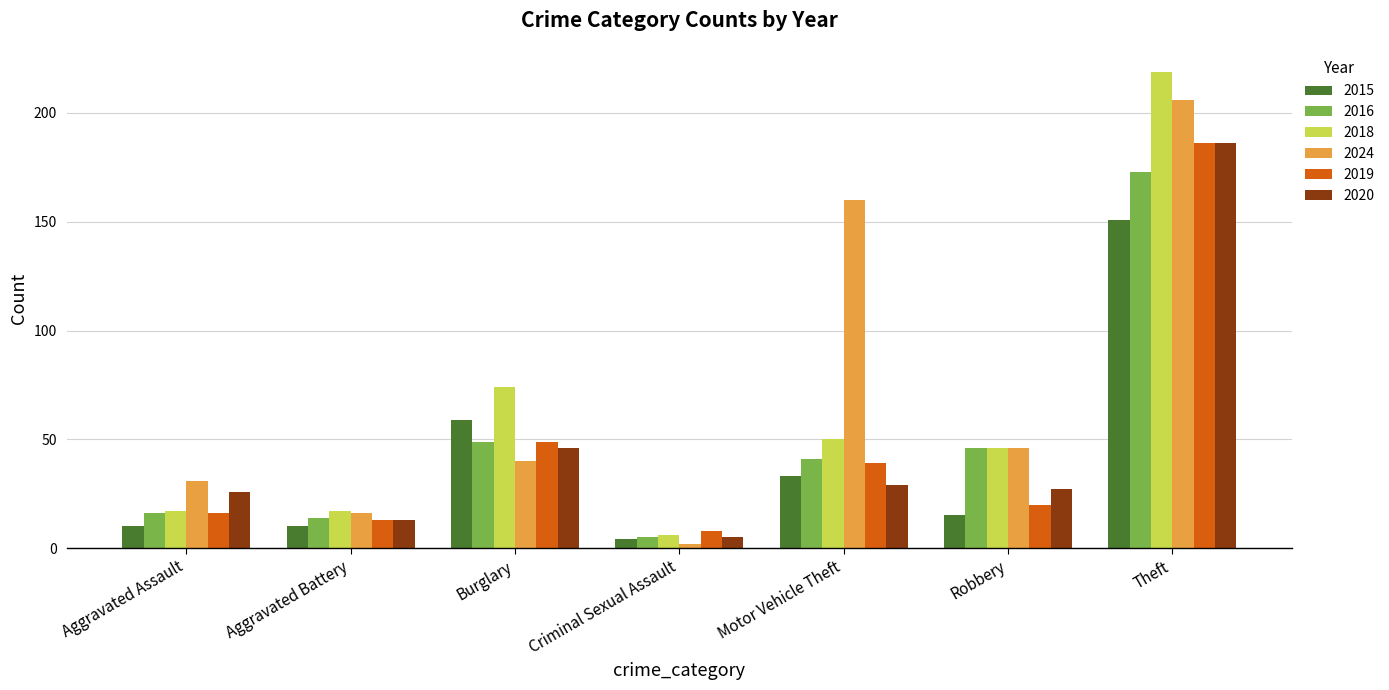

What is the total value across all series at Motor Vehicle Theft?

352